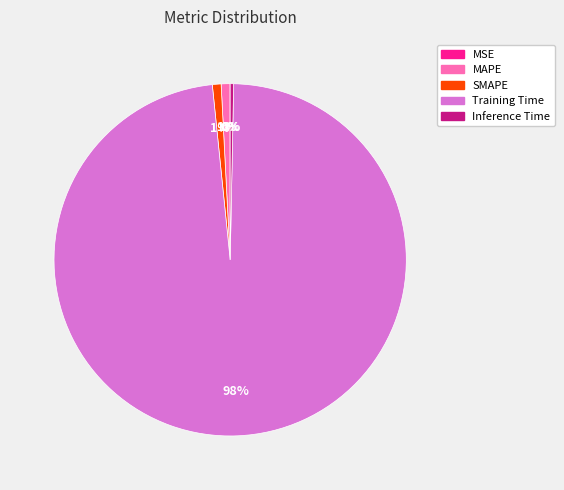

To the nearest percent, what is the average slice percentage?

20%